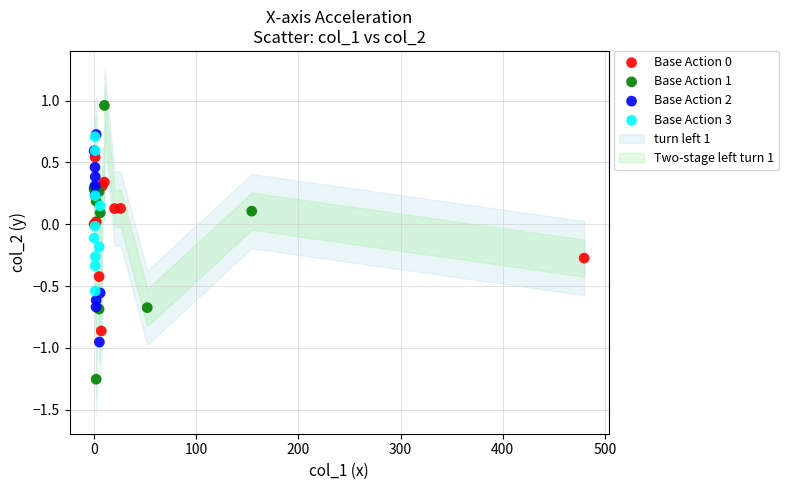

Which series reaches the minimum Y coordinate?

Base Action 1